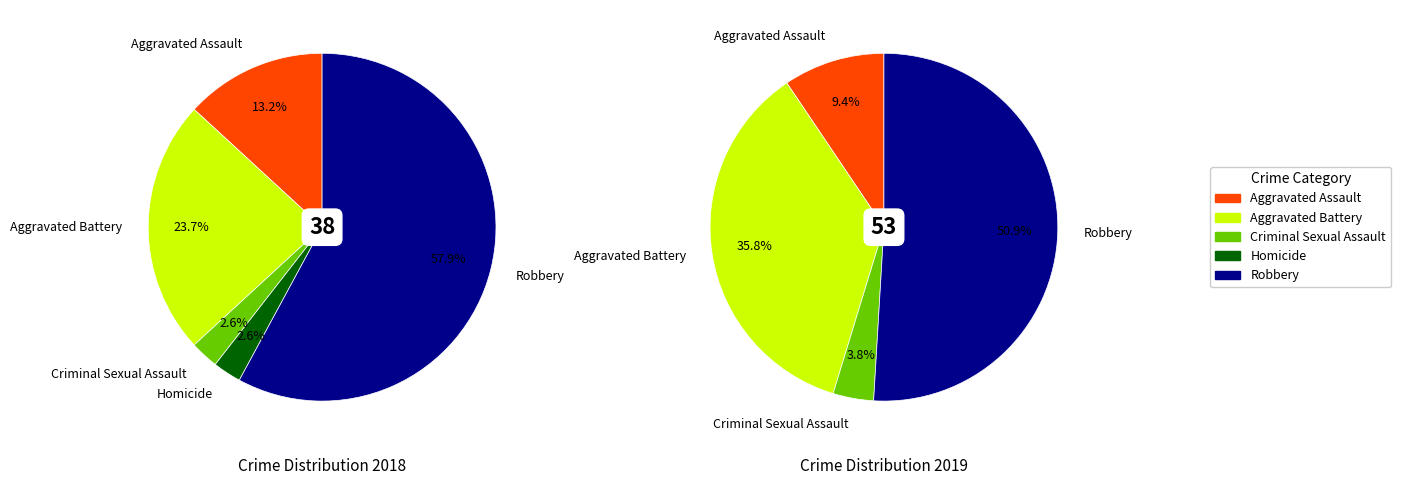

How many segments does this pie chart have?

5